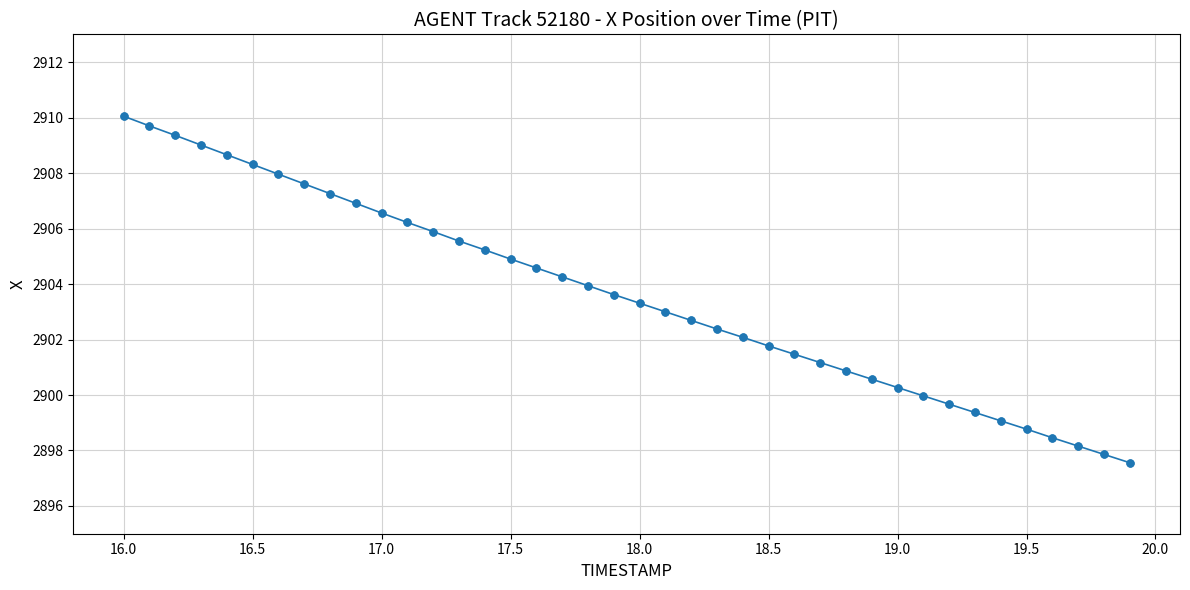

What is the smallest value displayed?

2897.6